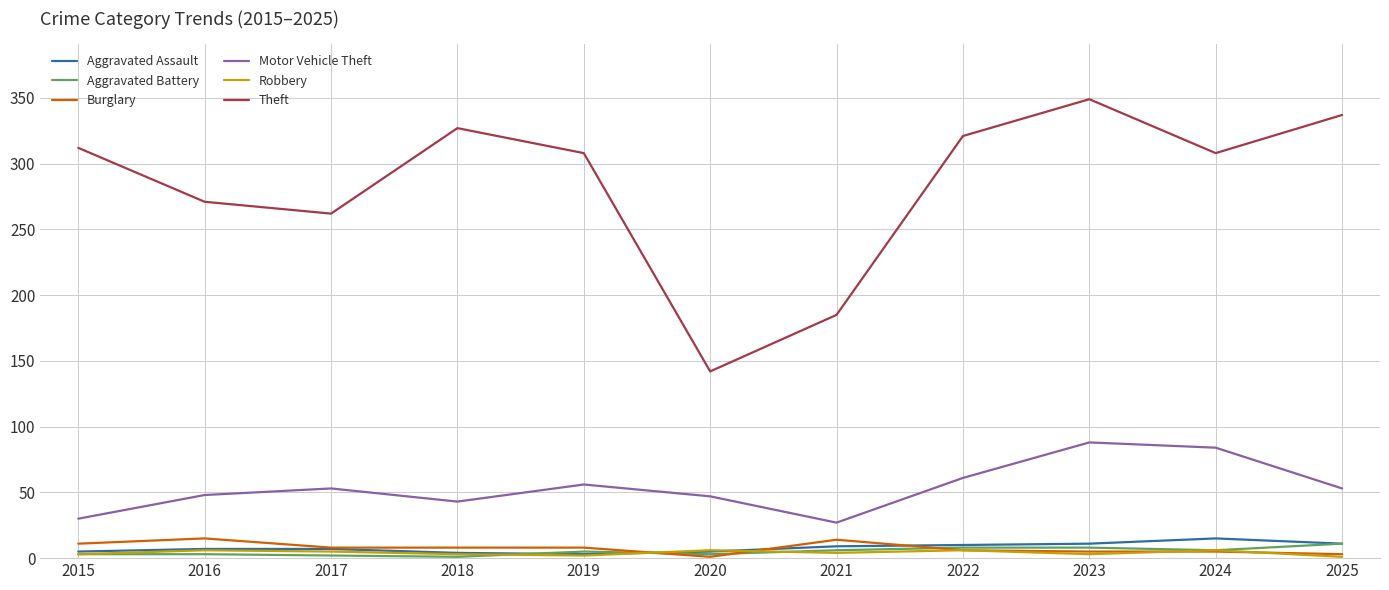

The value of Motor Vehicle Theft at 2024 is 84. True or false?

True